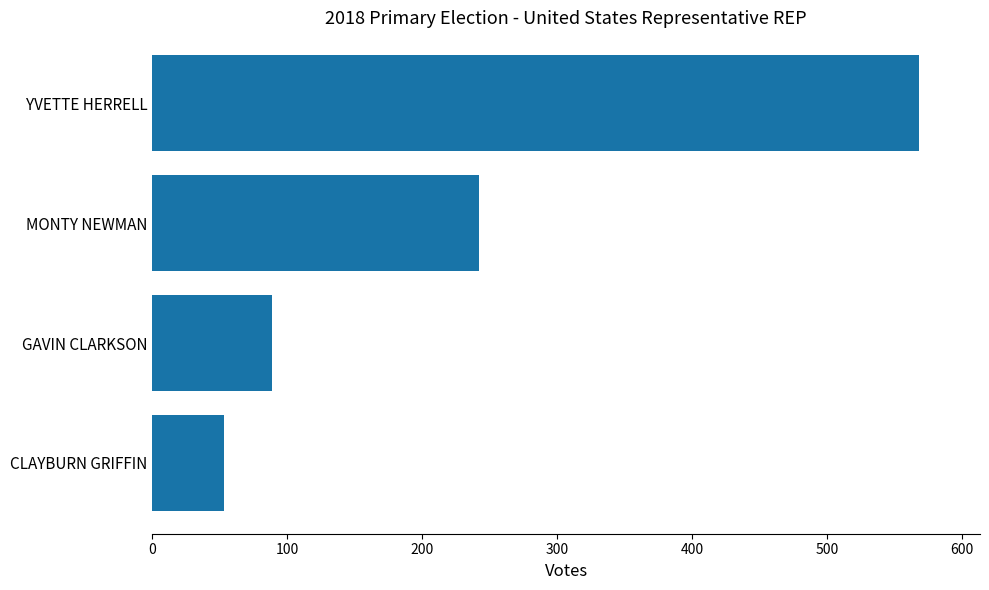

The value at GAVIN CLARKSON is 46. True or false?

False